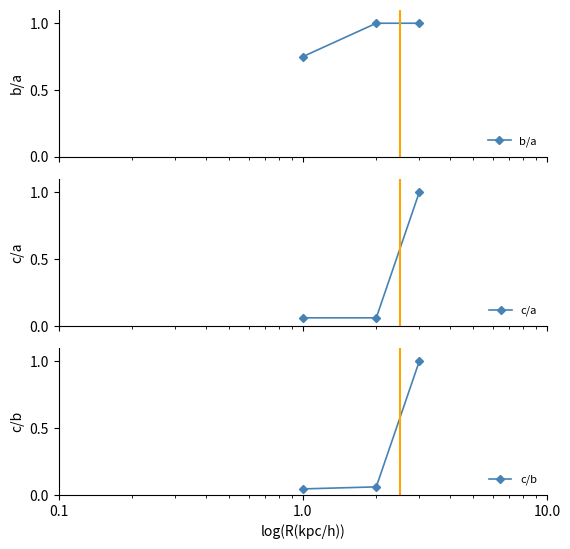

What is the value of the b/a point at the 3rd from the left?

1.0